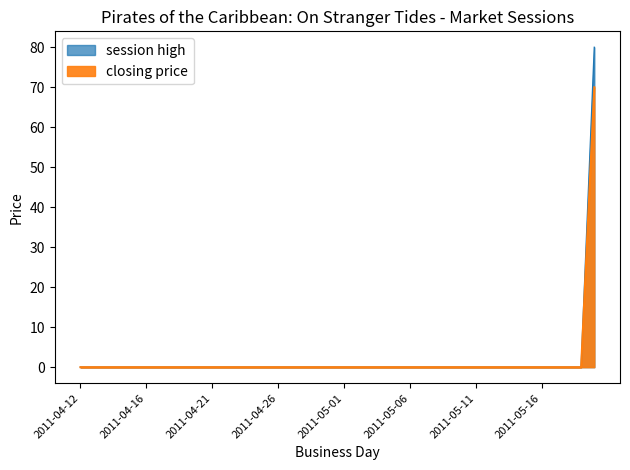

Is the value of closing price at 2011-05-19 greater than the value of session high at 2011-05-19?

No